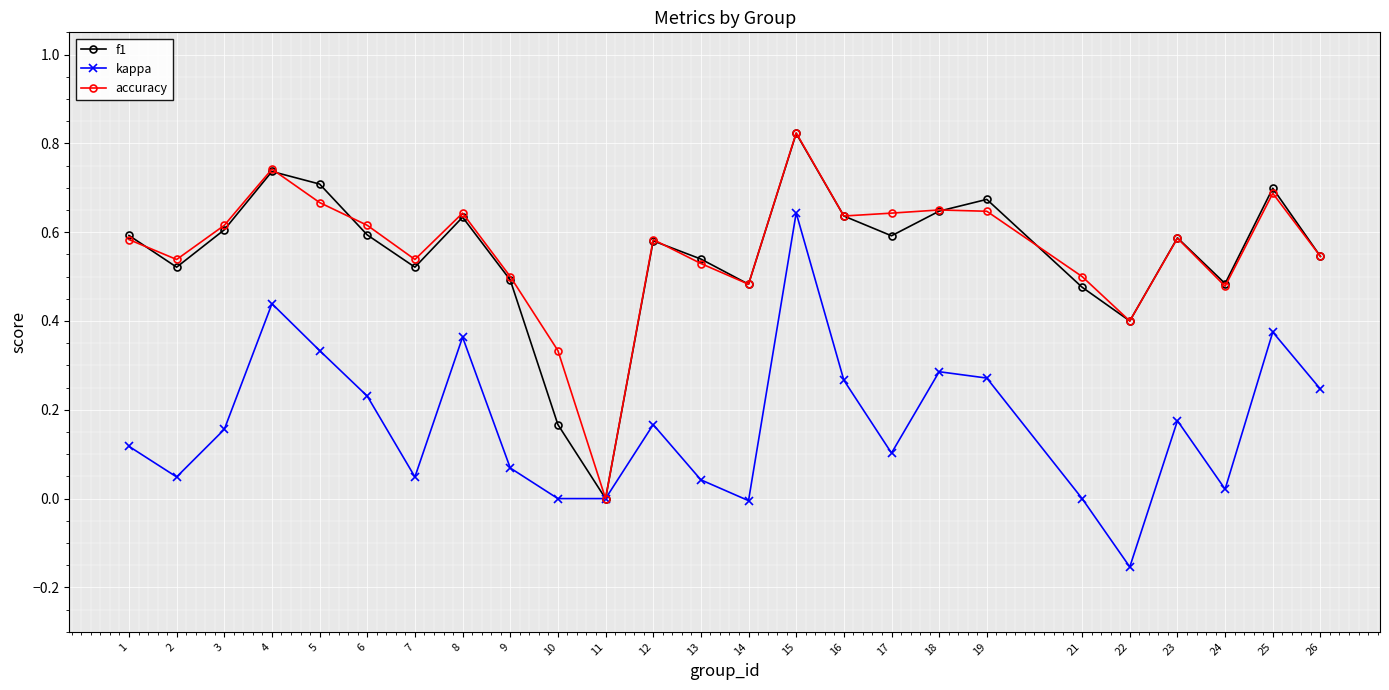

Which series changed the most between 22 and 26?

kappa